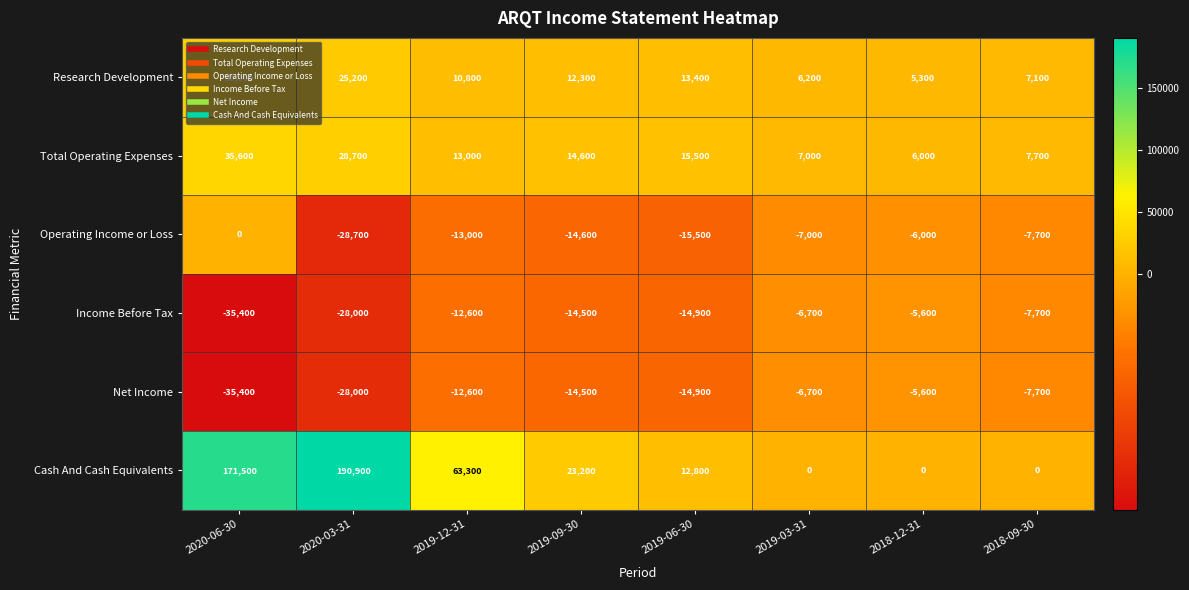

Is the value of Operating Income or Loss at 2020-06-30 greater than the value of Total Operating Expenses at 2020-03-31?

No